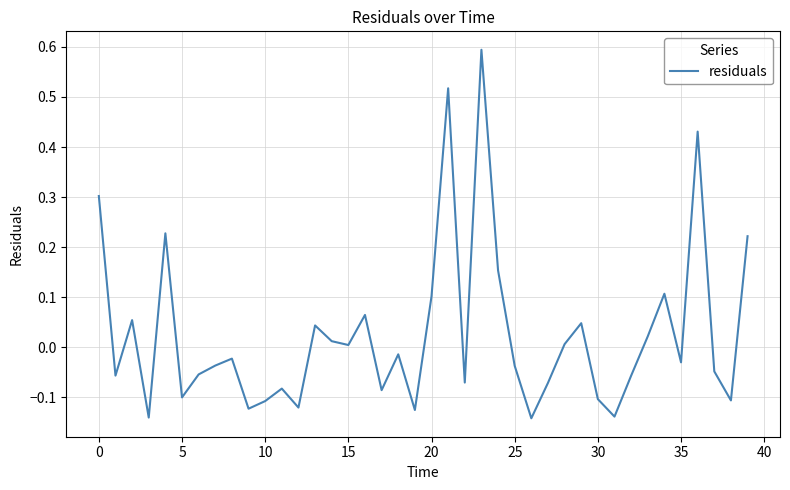

What is the greatest value displayed?

0.6